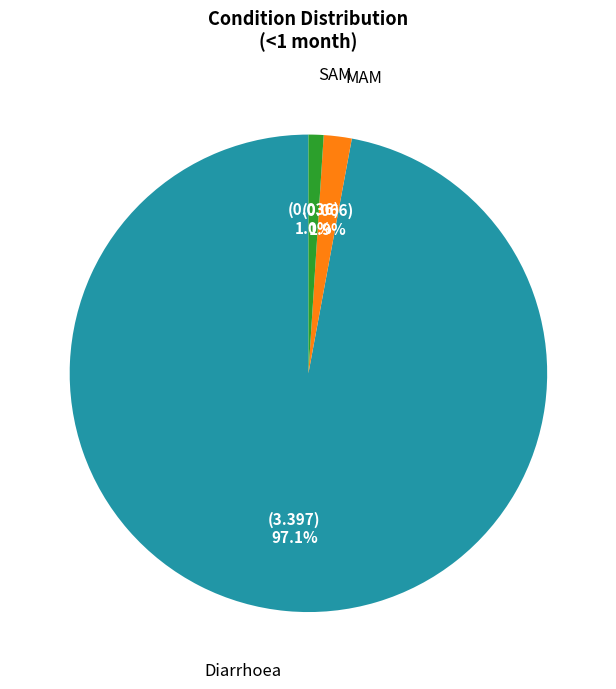

Is there a majority slice in this chart?

Yes